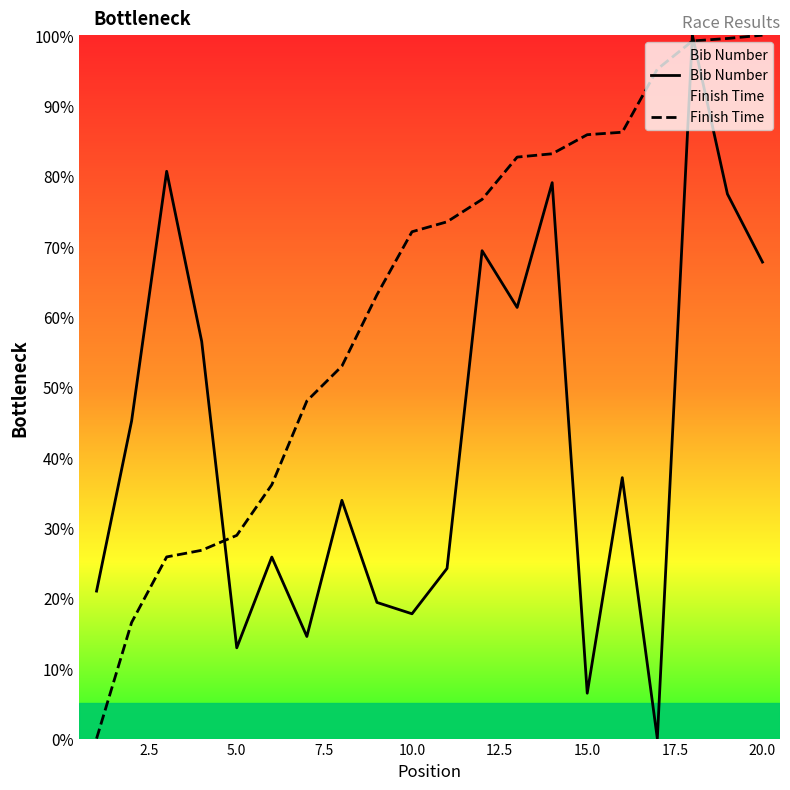

Reading left to right, transcribe all the data shown in this chart.

Bib Number: 21.0	45.2	80.6	56.5	12.9	25.8	14.5	33.9	19.4	17.7	24.2	69.4	61.3	79.0	6.5	37.1	0.0	100.0	77.4	67.7
Finish Time: 0.0	16.5	25.8	26.8	28.9	36.1	48.0	52.9	63.1	72.1	73.5	76.7	82.7	83.1	85.8	86.2	95.2	99.2	99.5	100.0